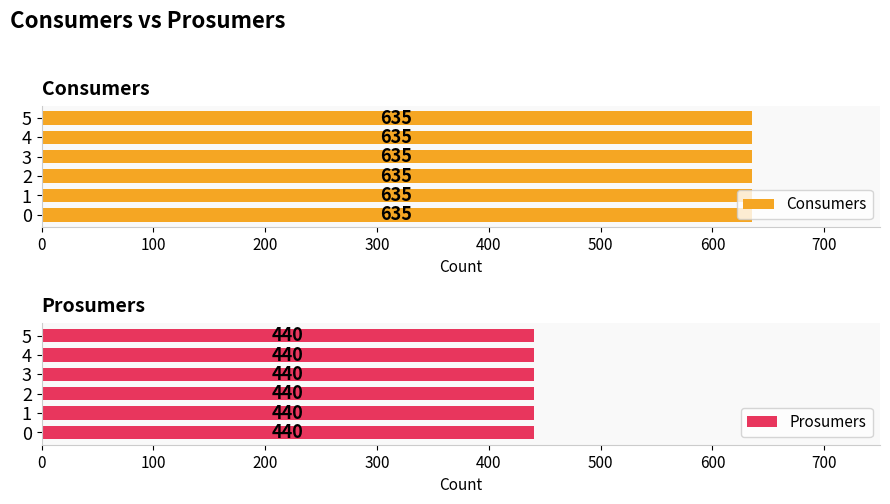

True or false: Consumers has a value of 1120 at 7.

False